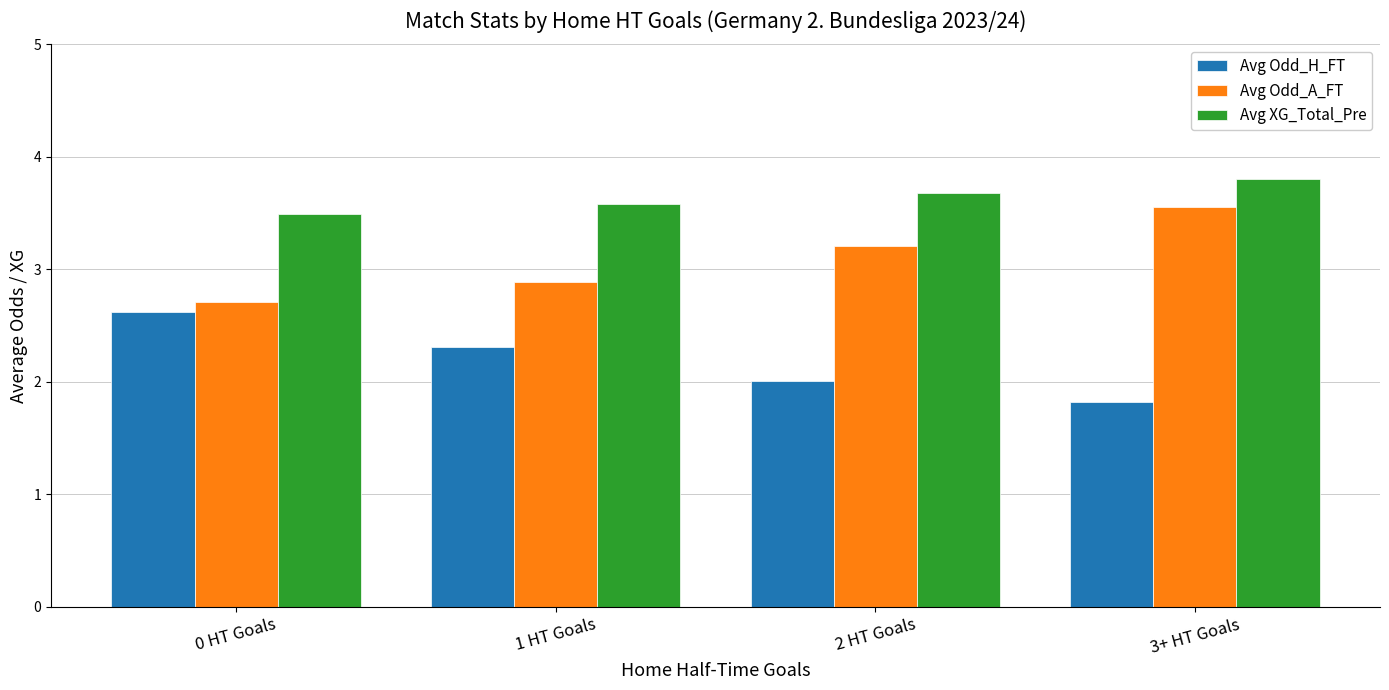

Count the number of categories in the chart.

4